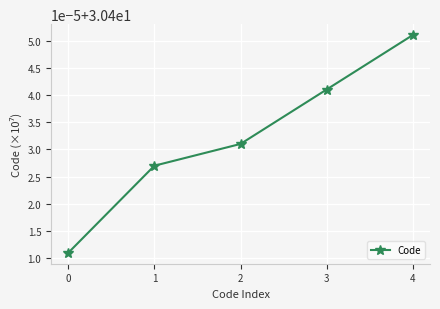

True or false: the data shows 44.9 at 0.

False